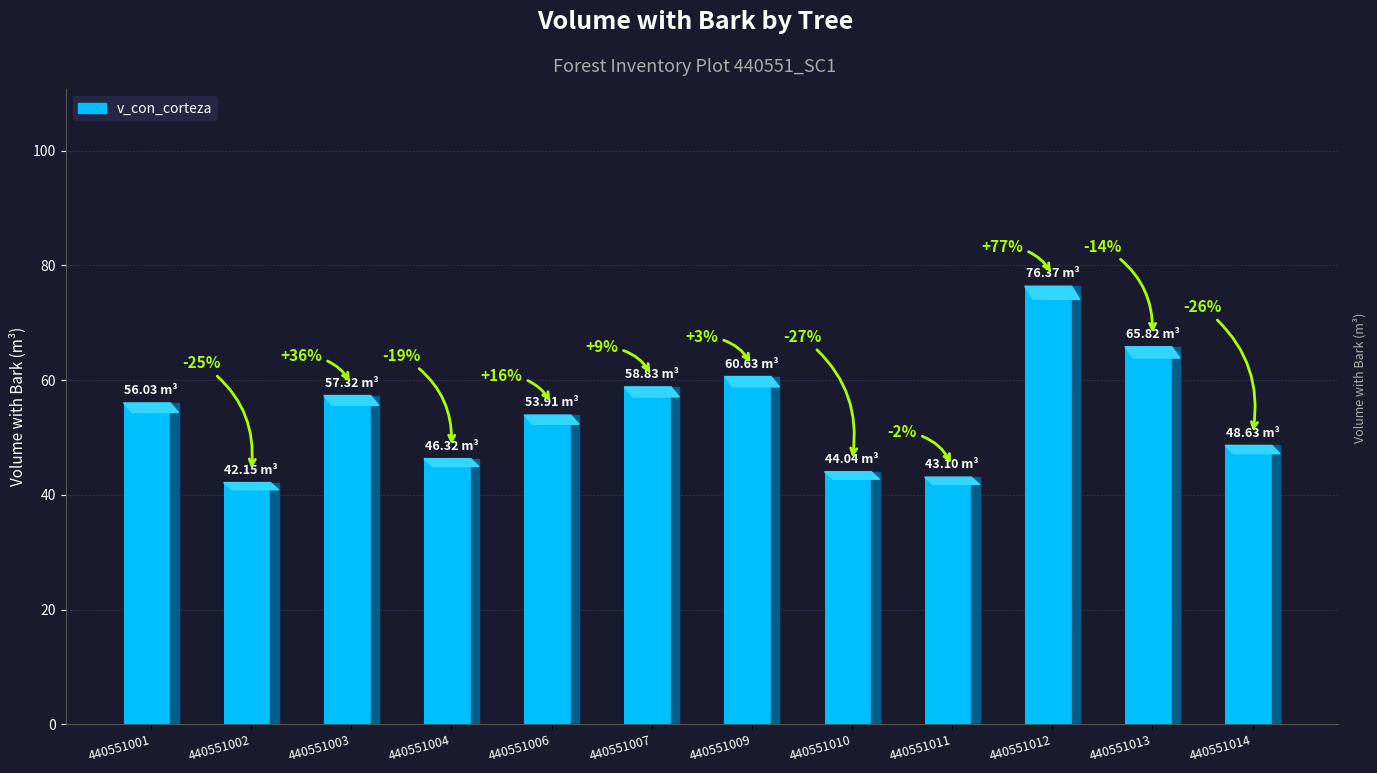

How many bars are there in total?

12